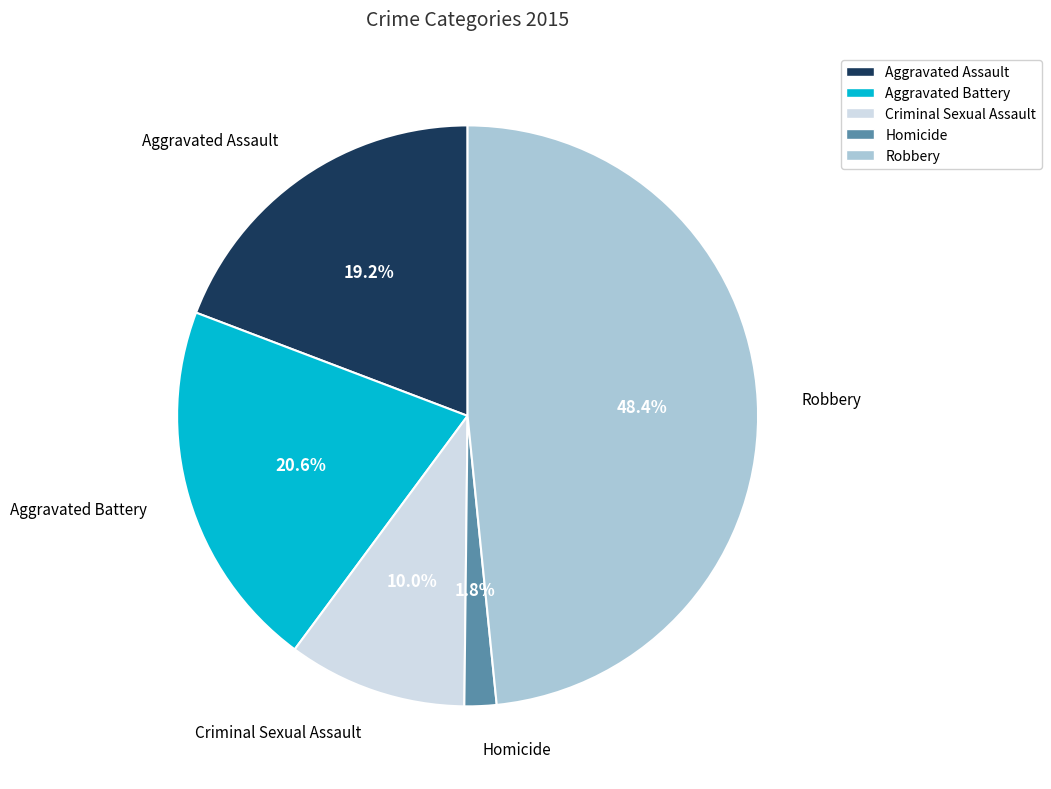

True or false: Robbery accounts for 62% of the total.

False